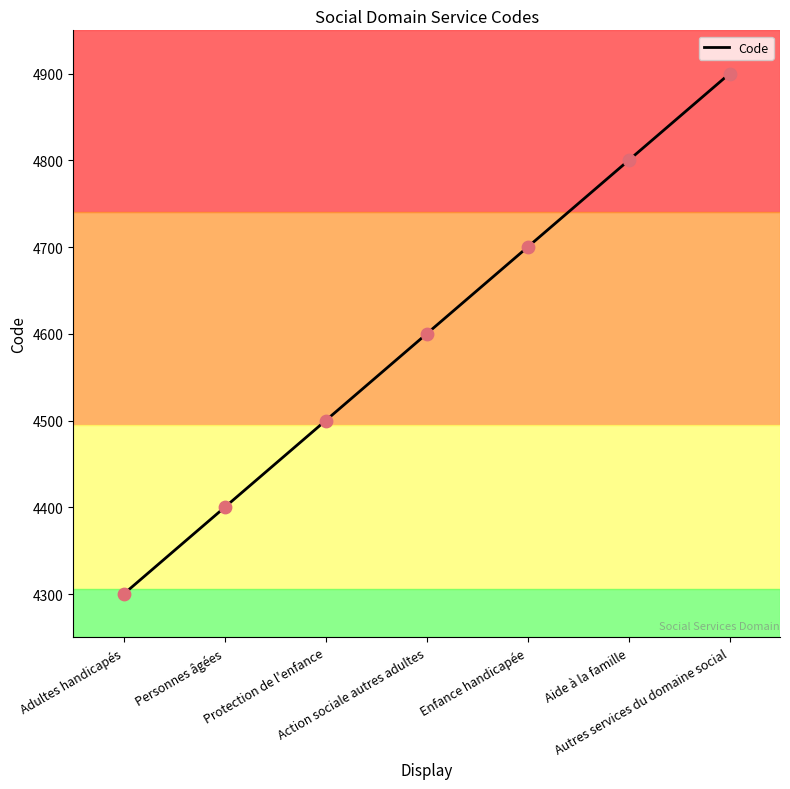

What is the ratio of the value at Protection de l'enfance to the value at Adultes handicapés?

1.0